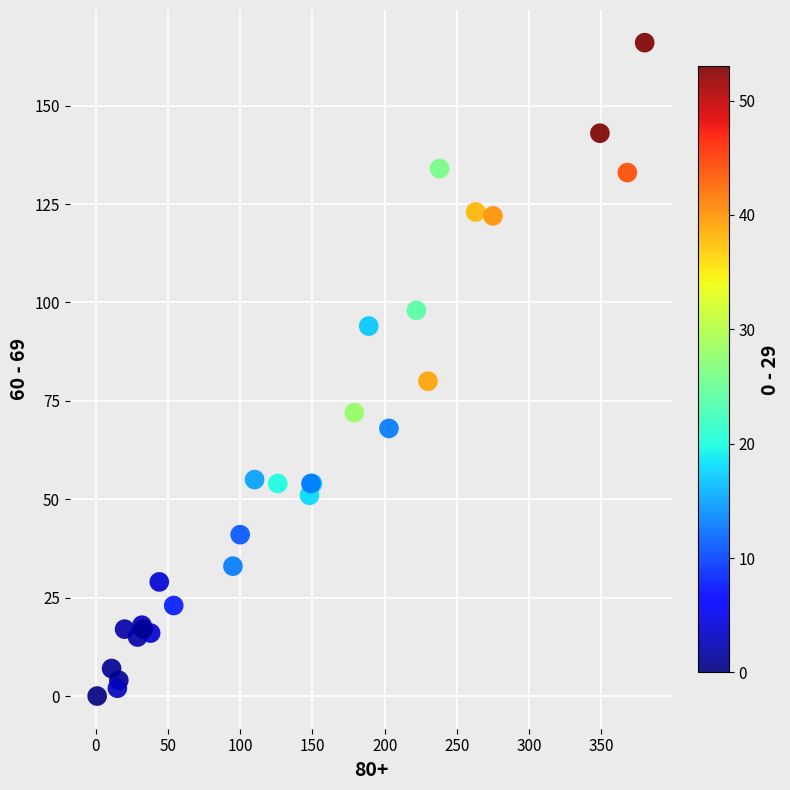

What Y value in the scatter plot is closest to 83?

80